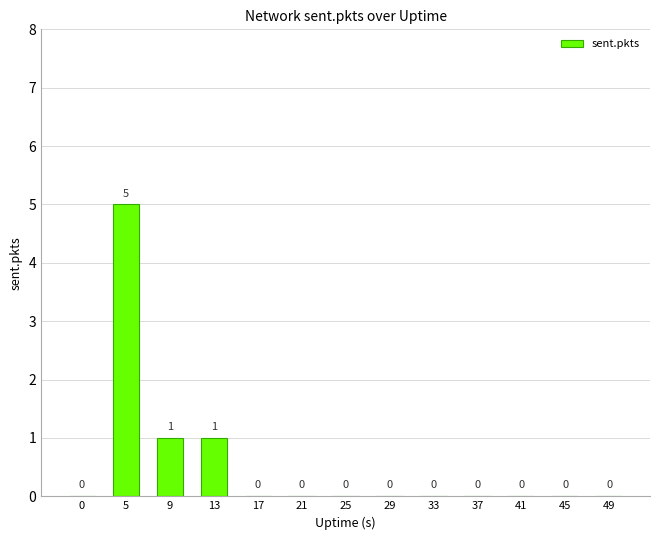

Reading left to right, list all the values displayed in this chart.

0=0	5=5	9=1	13=1	17=0	21=0	25=0	29=0	33=0	37=0	41=0	45=0	49=0